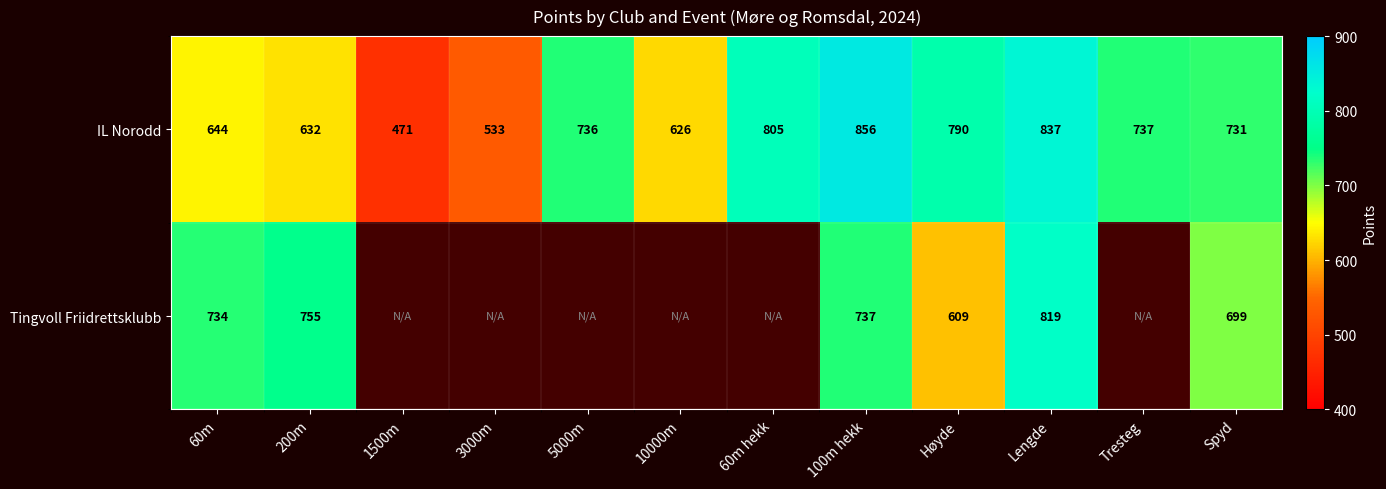

What is the difference between the maximum and minimum values in the IL Norodd series?

385